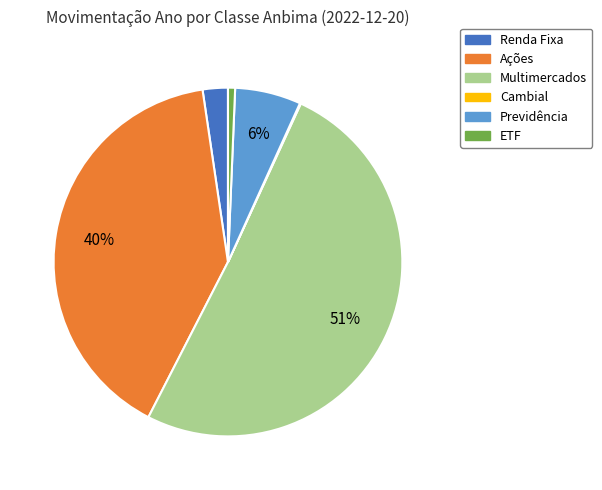

To the nearest percent, what percentage of the pie is ETF?

1%